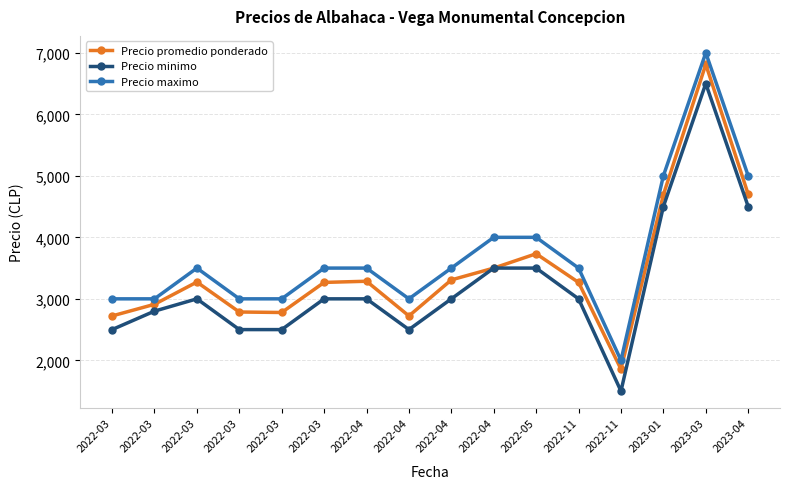

How many lines are shown in the chart?

3